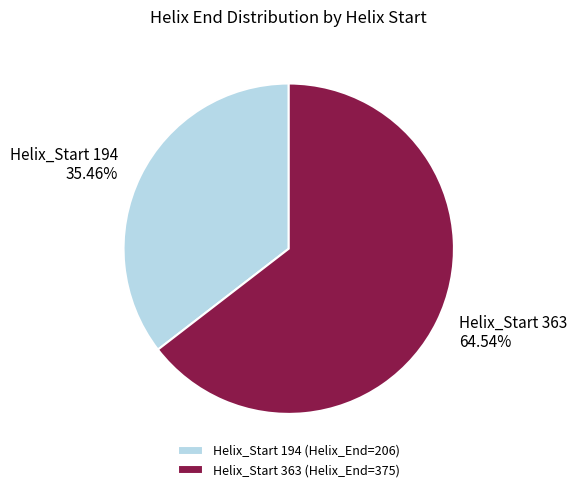

Is there a majority slice in this chart?

Yes